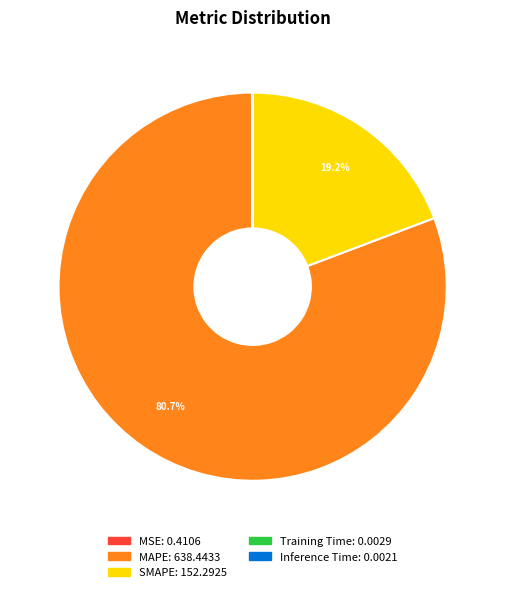

Which category has the biggest portion of the pie?

MAPE